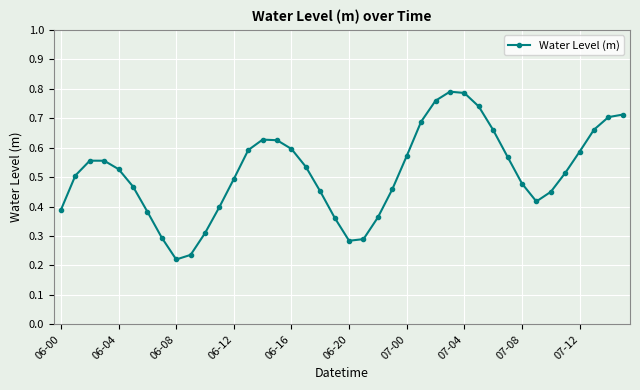

Count the values in the range 0 to 1.

40